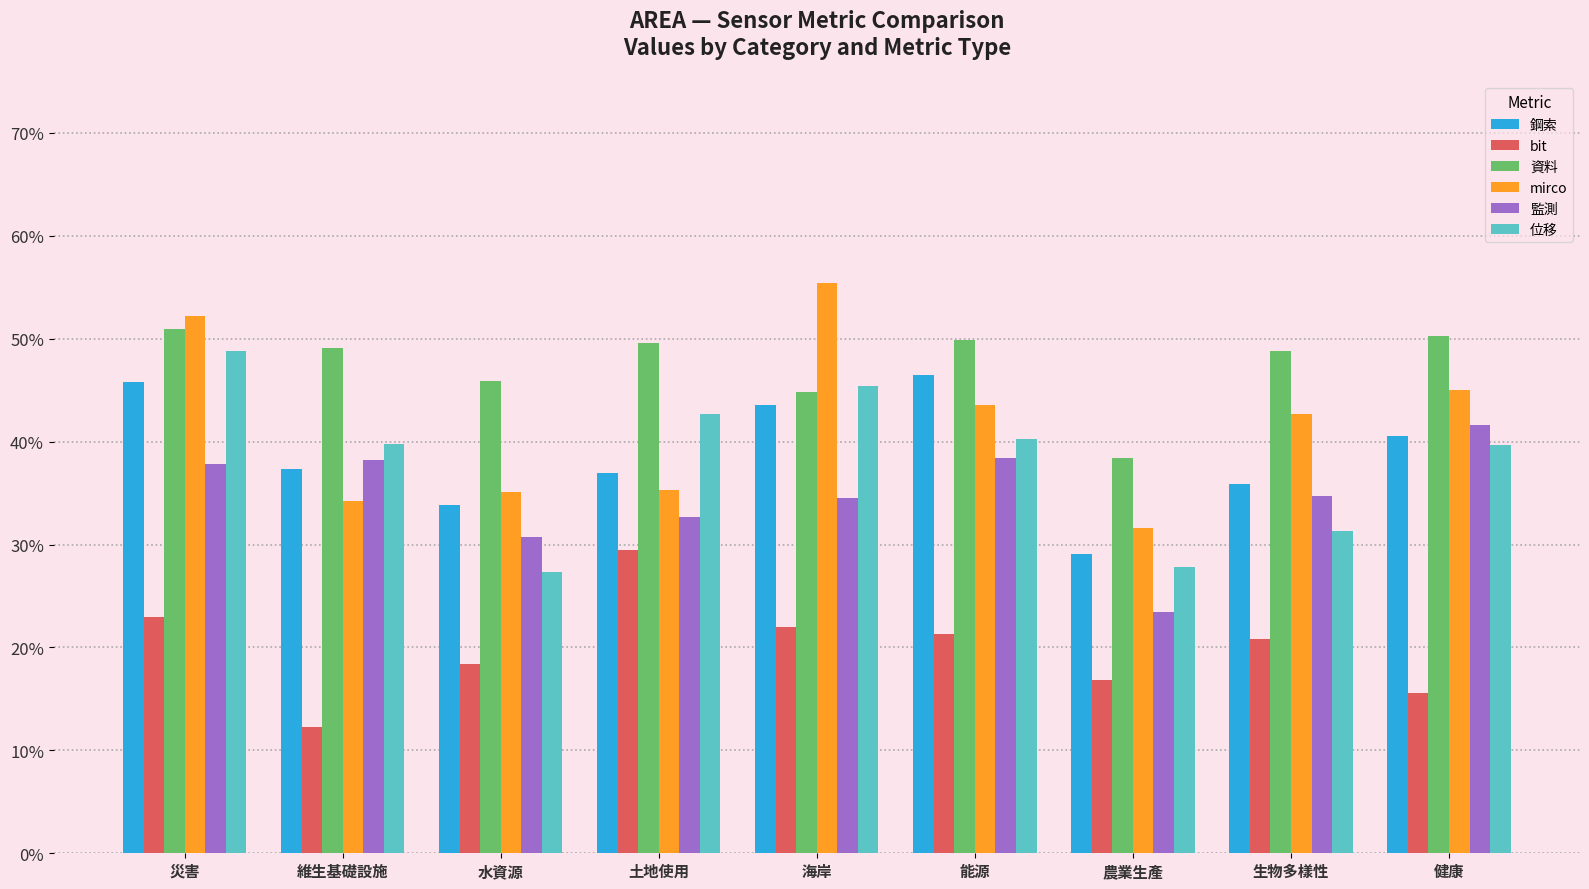

What are all the series names shown in the legend?

鋼索, bit, 資料, mirco, 監測, 位移